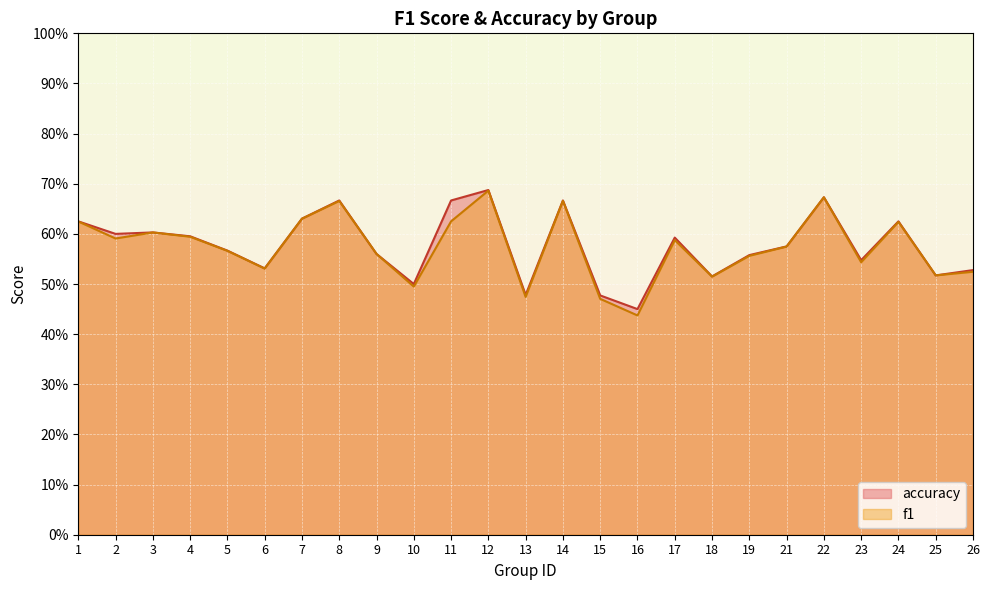

Does the chart display data point markers on the line(s)?

No